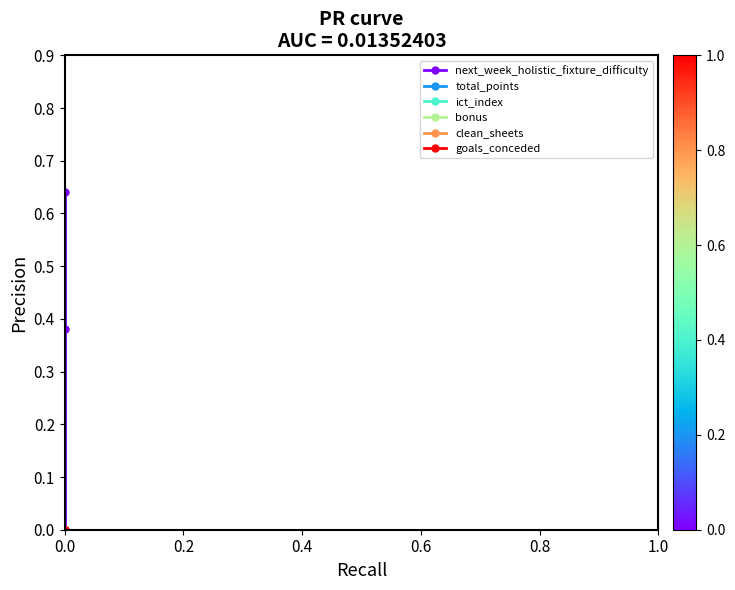

Which series changed the most between 0.2 and 0.4?

next_week_holistic_fixture_difficulty